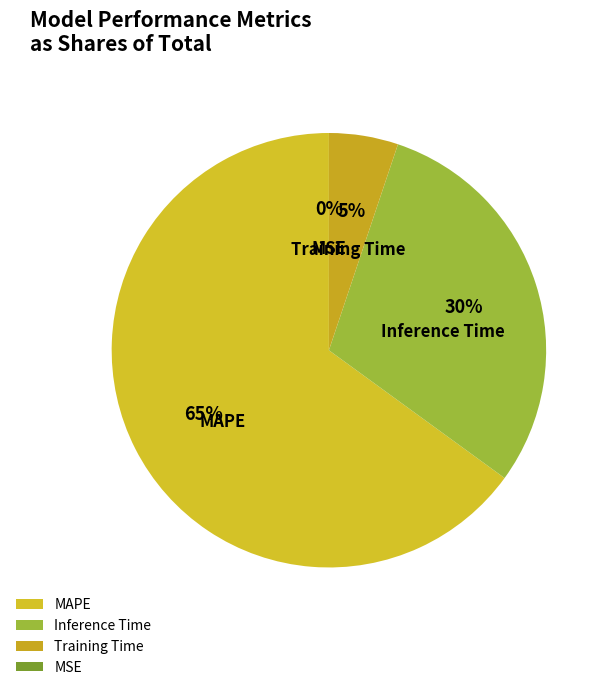

To the nearest percent, what percentage of the pie is MAPE?

65%